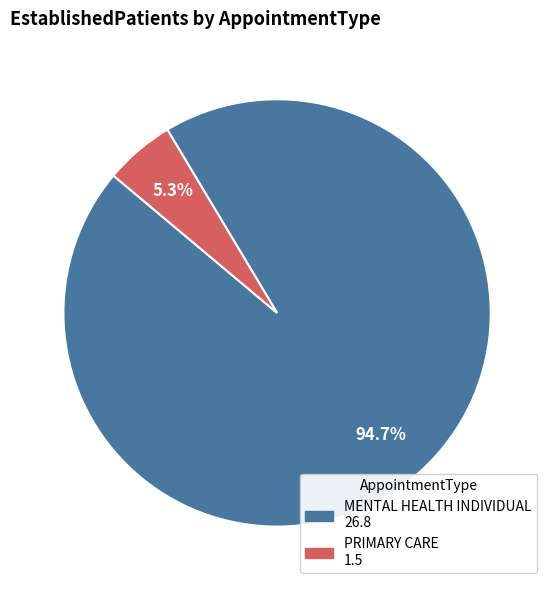

To the nearest percent, what percentage of the pie is MENTAL HEALTH INDIVIDUAL?

95%